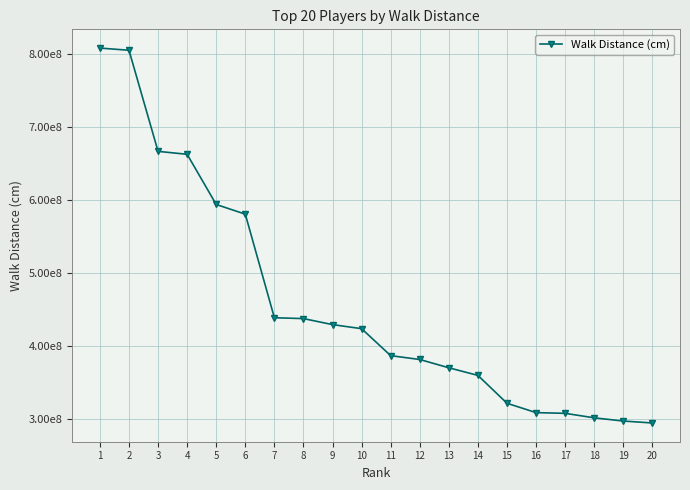

List the labels in order of value, smallest first.

20, 19, 18, 17, 16, 15, 14, 13, 12, 11, 10, 9, 8, 7, 6, 5, 4, 3, 2, 1